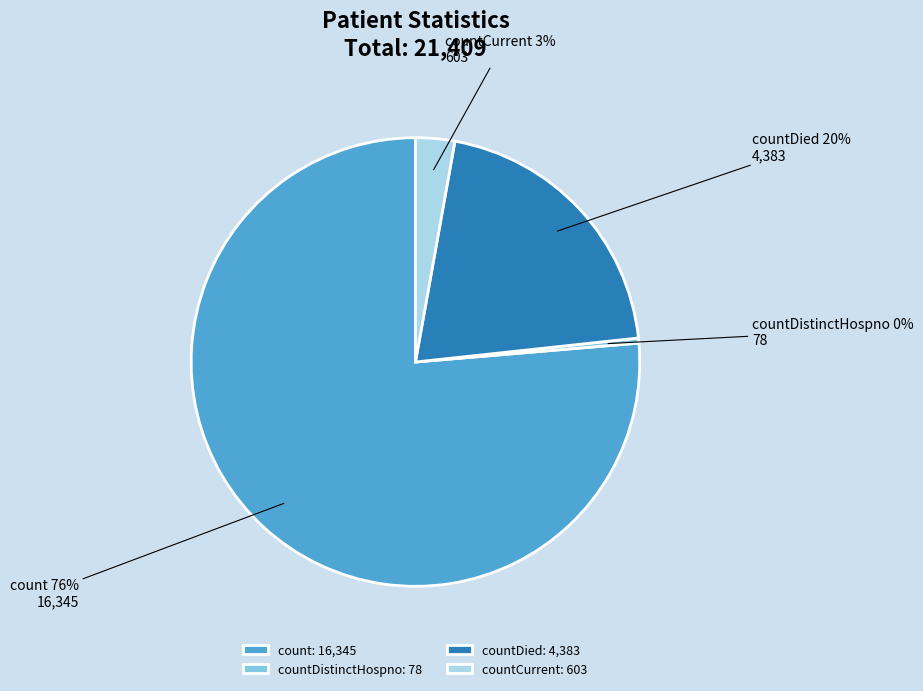

Between countCurrent and countDistinctHospno, which is larger?

countCurrent